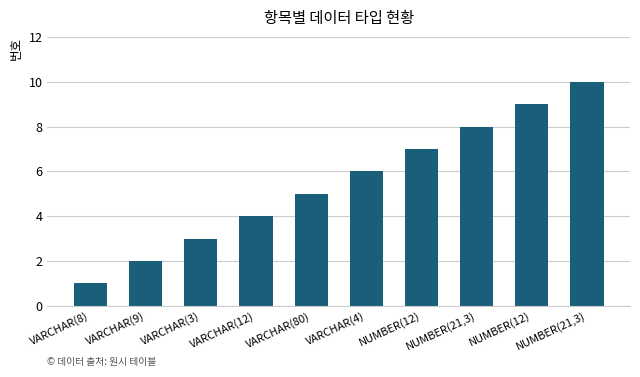

How many distinct data groups are displayed?

1